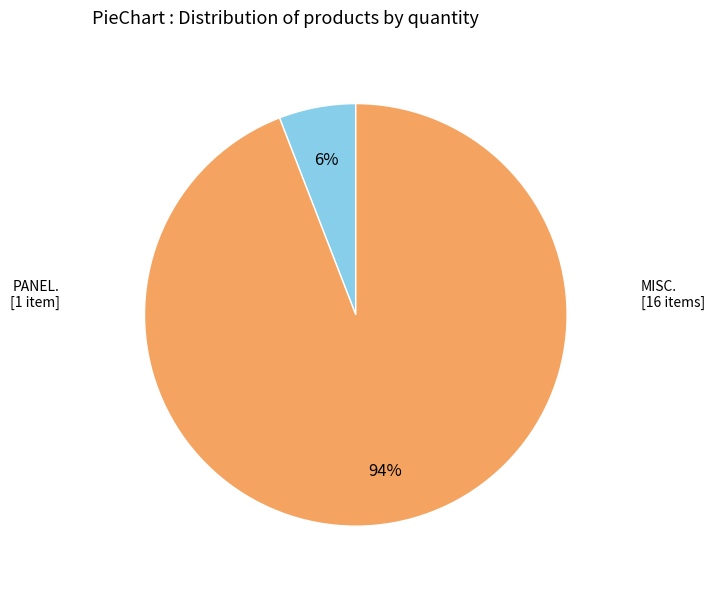

Is there any slice that represents more than half of the pie?

Yes